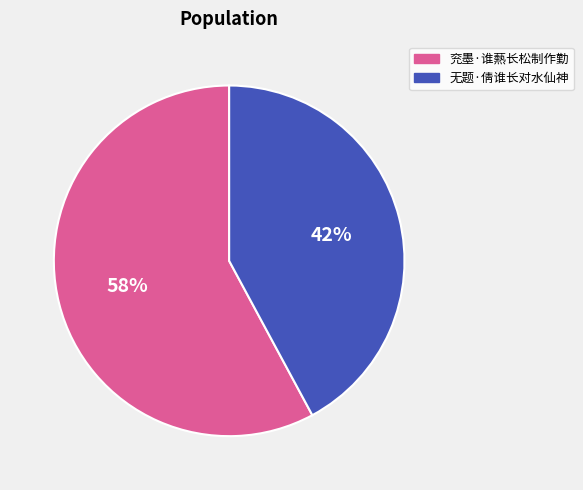

What is the largest slice in the pie chart?

兖墨·谁爇长松制作勤